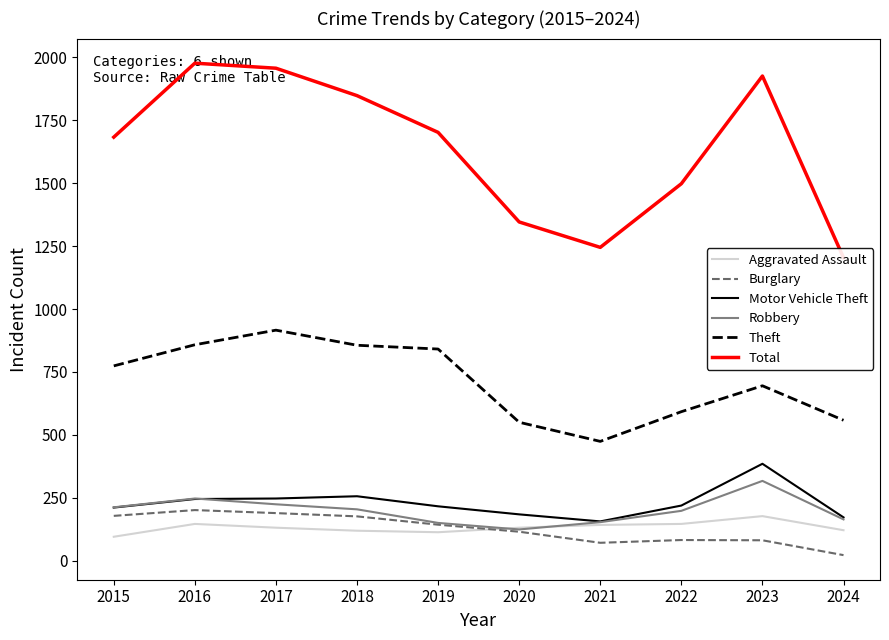

The Motor Vehicle Theft series shows 245 at 2016. True or false?

True